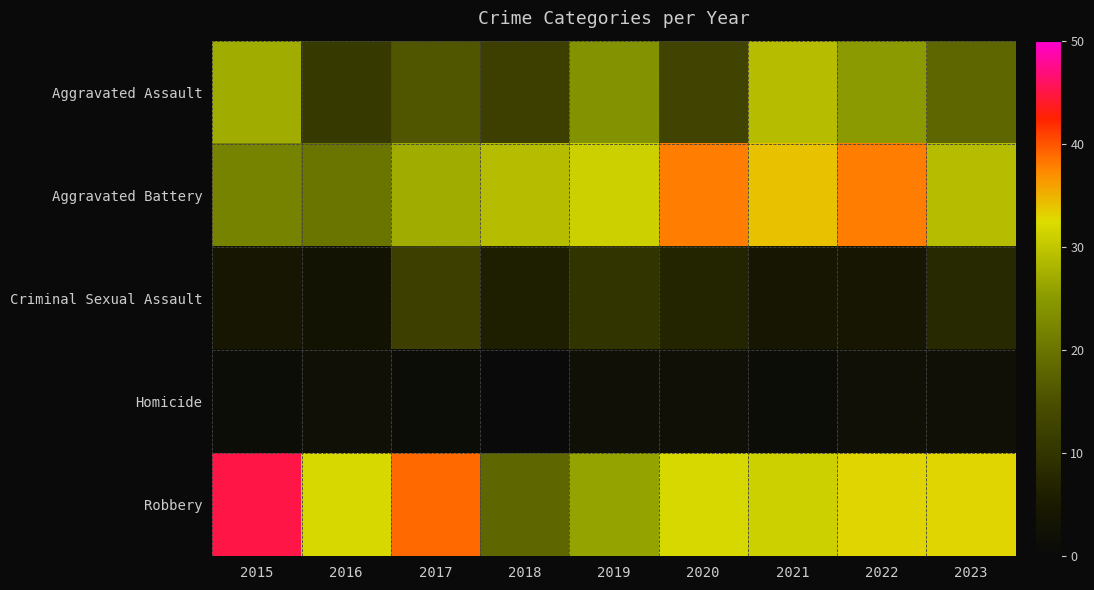

At 2018, list the series in order from largest to smallest.

Aggravated Battery, Robbery, Aggravated Assault, Criminal Sexual Assault, Homicide